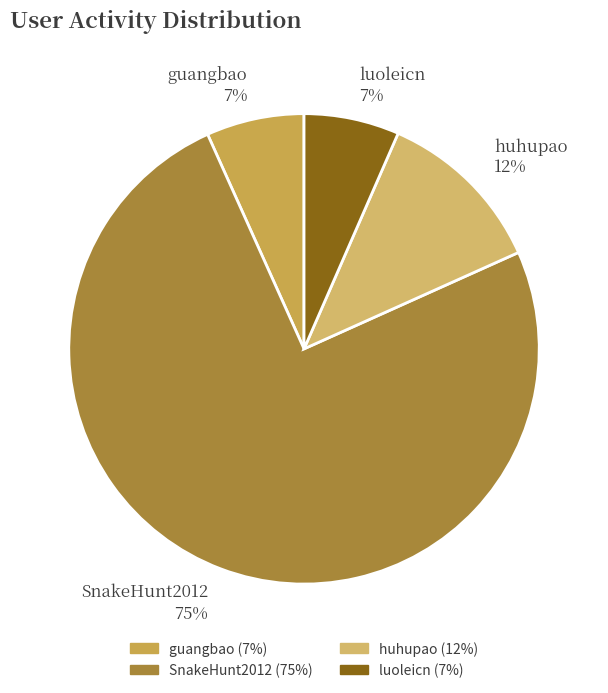

Combined, do SnakeHunt2012 and huhupao account for over 50%?

Yes